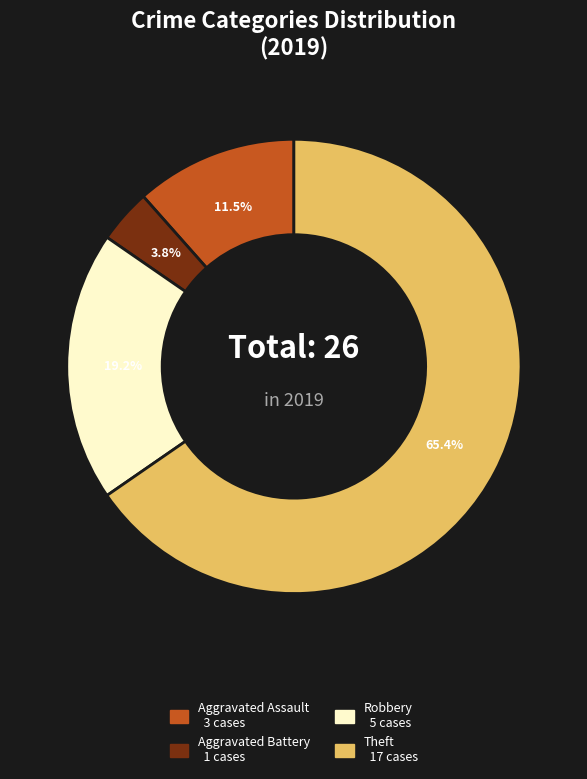

Does any single category account for the majority?

Yes